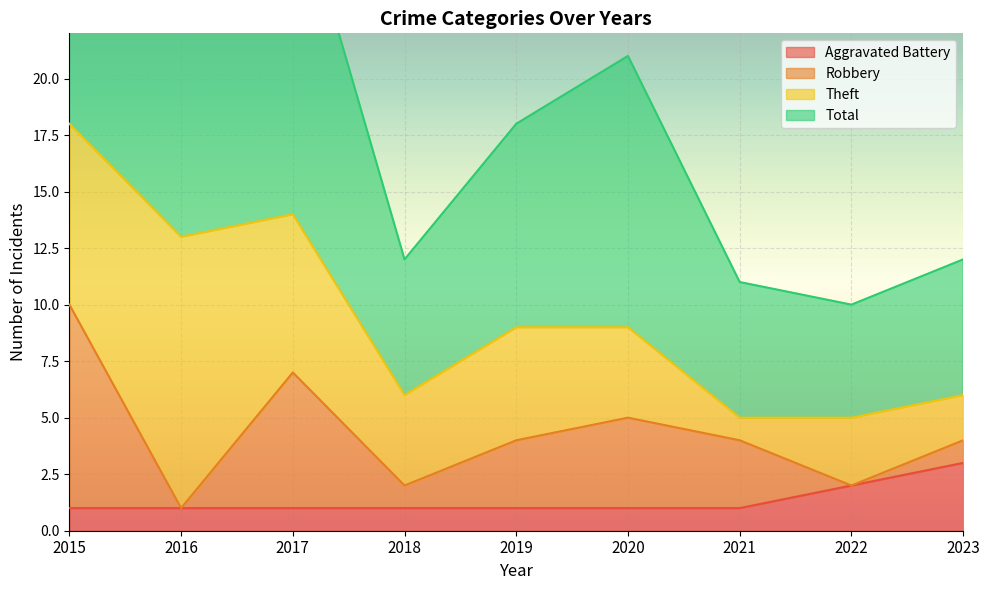

True or false: Aggravated Battery has a value of 1 at 2015.

True